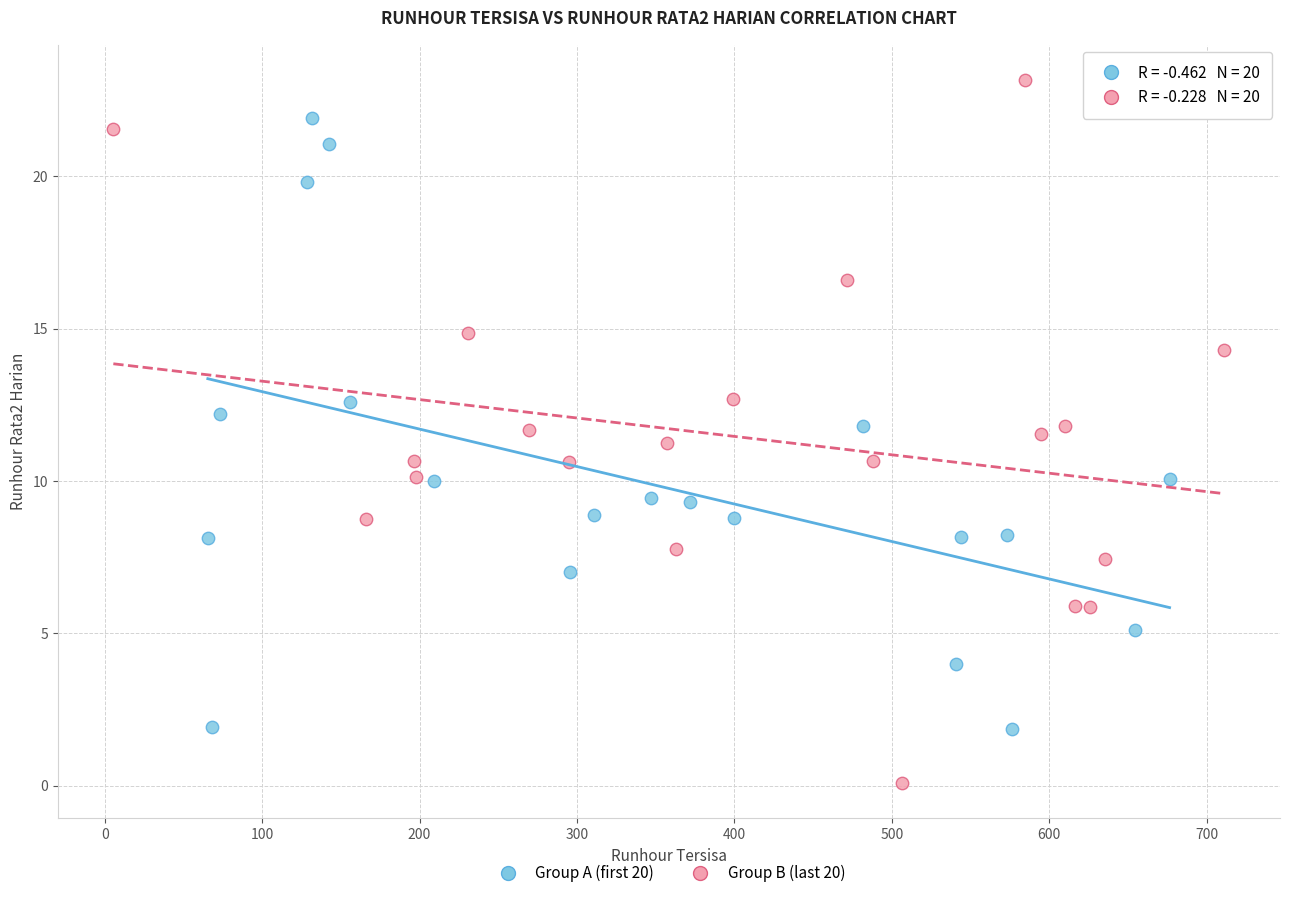

Which series reaches the minimum Y coordinate?

Group B (last 20)